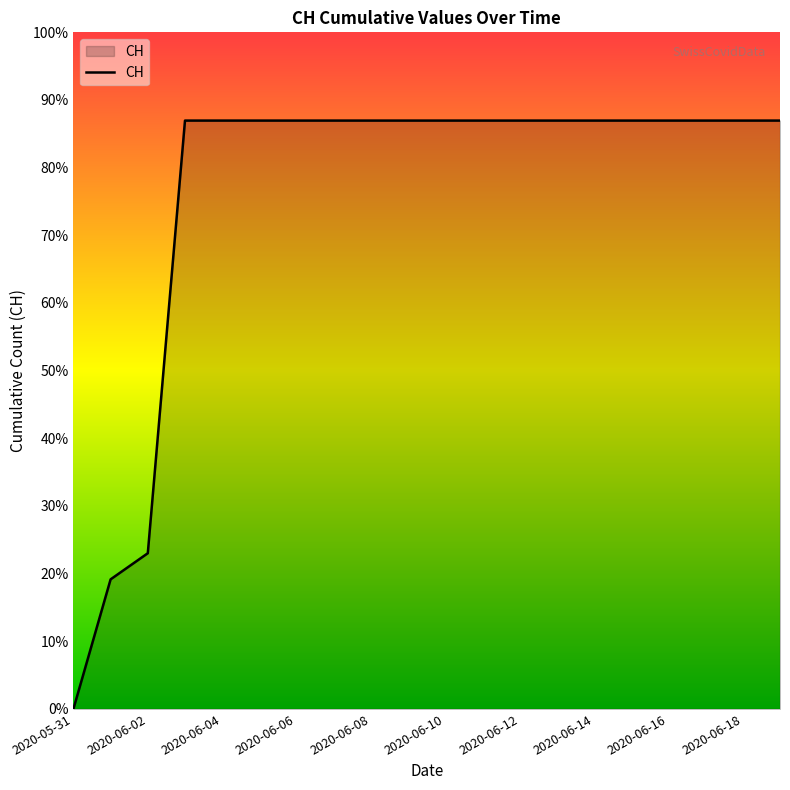

Does the chart display data point markers on the line(s)?

No